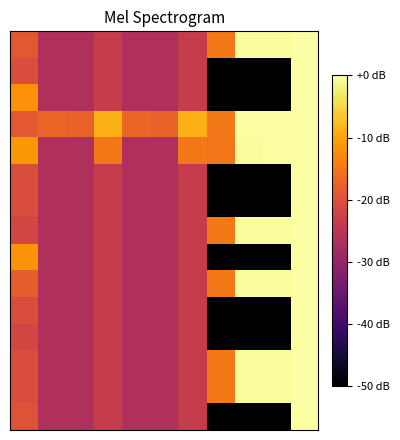

What is the minimum value shown in the chart?

-60.0